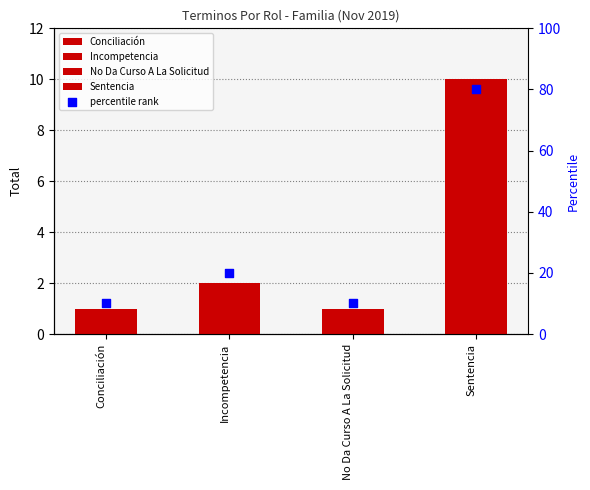

Approximately how many times larger is the value at No Da Curso A La Solicitud compared to Incompetencia?

0.5